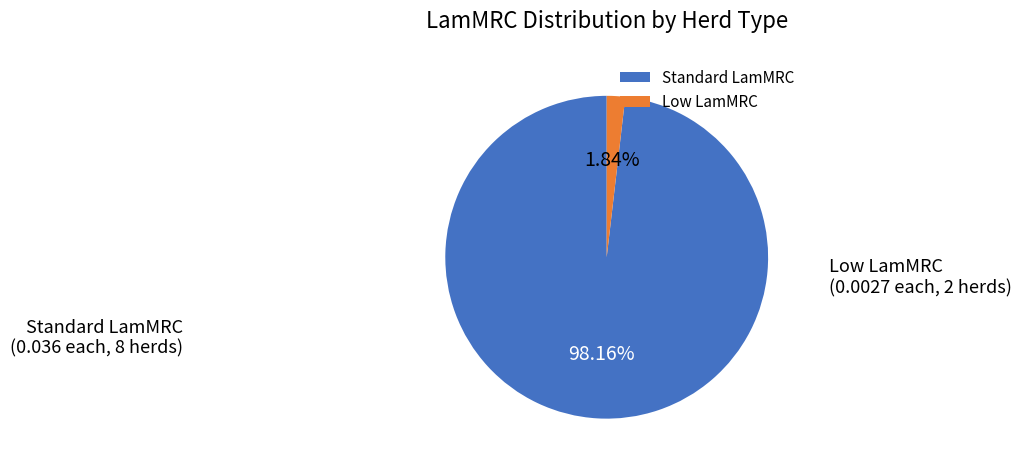

Count the number of slices in the pie.

2